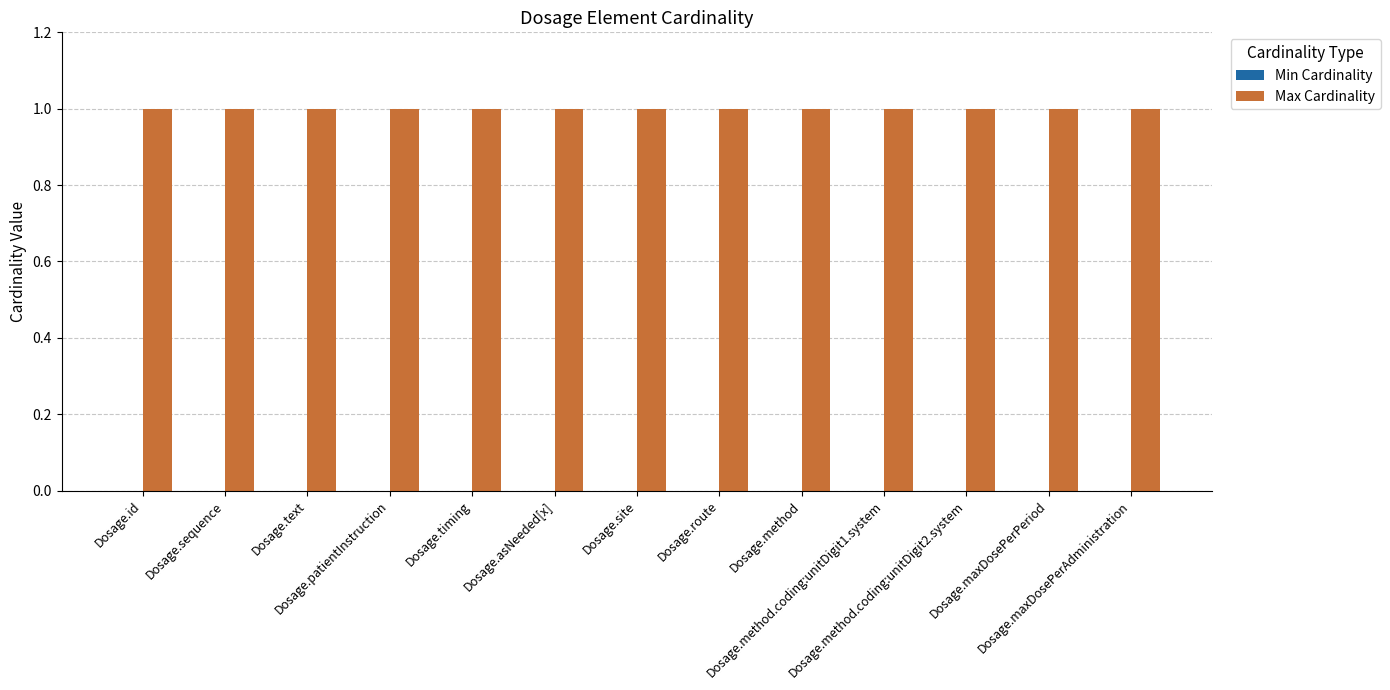

What is the total value across all series at Dosage.maxDosePerAdministration?

1